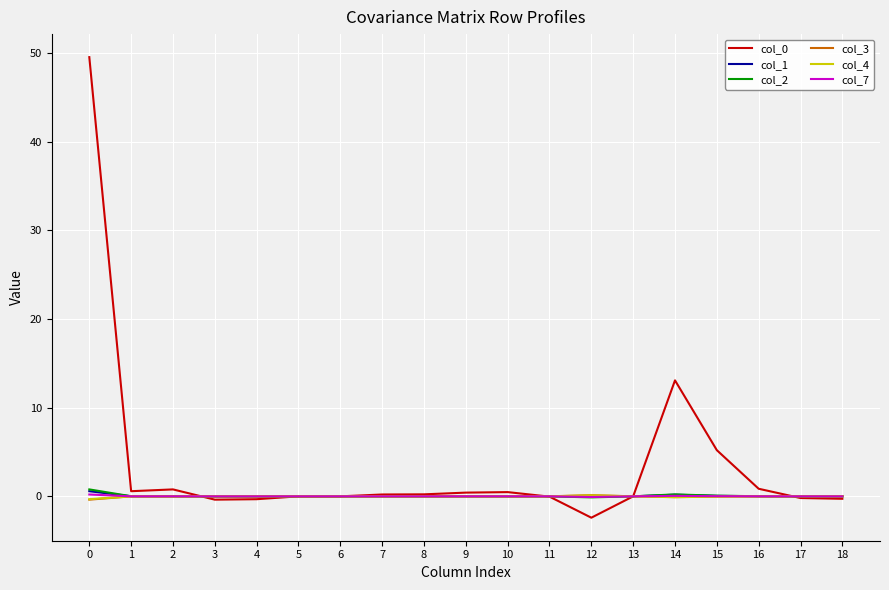

Is it true that col_4 equals -0.0 at 15?

True